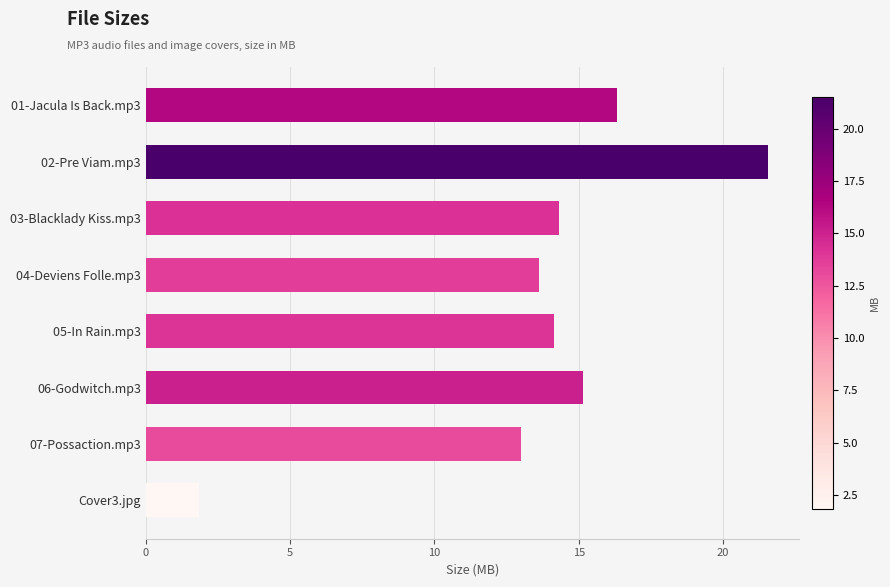

What is the difference between the maximum and second lowest values?

8.5